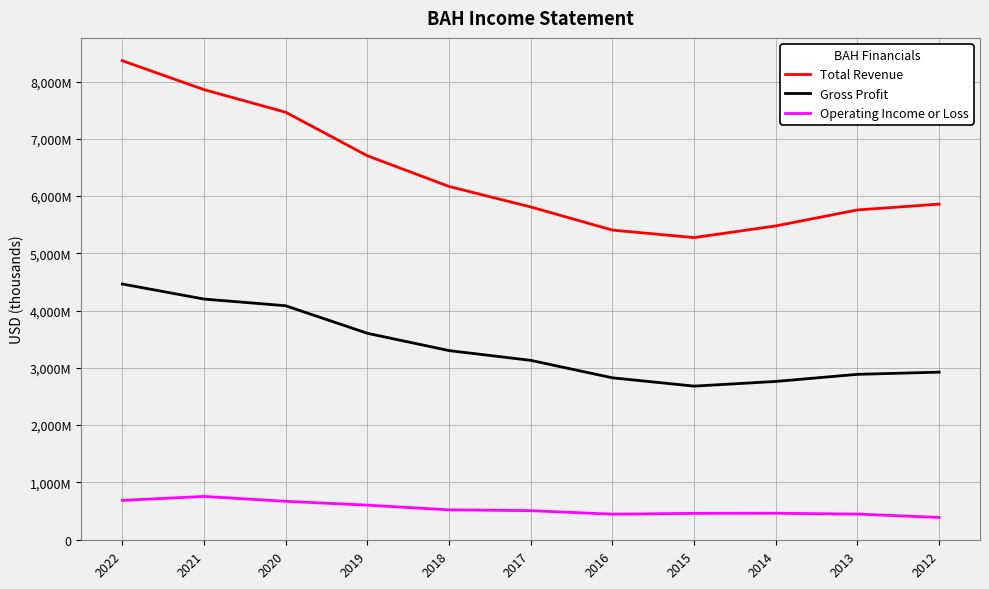

What is the difference between the highest and lowest values at 2012?

5471800